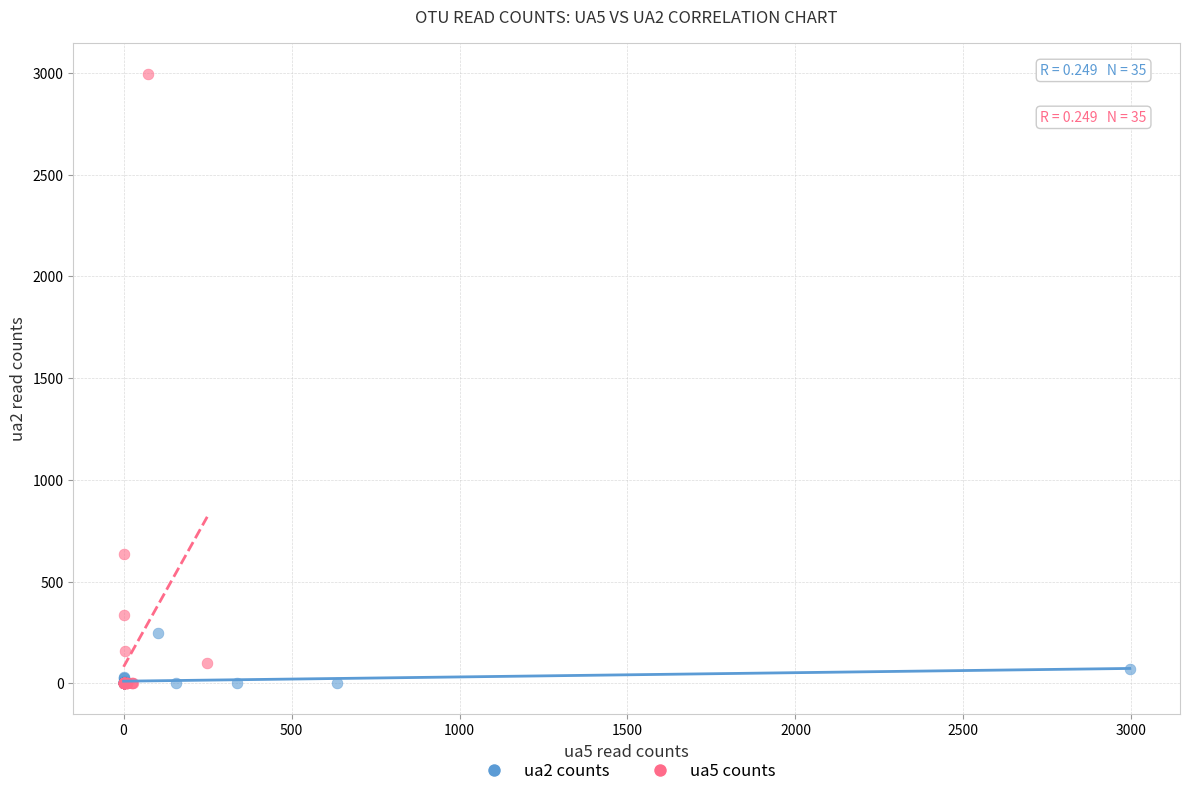

Which series has the widest spread of Y values?

ua5 counts